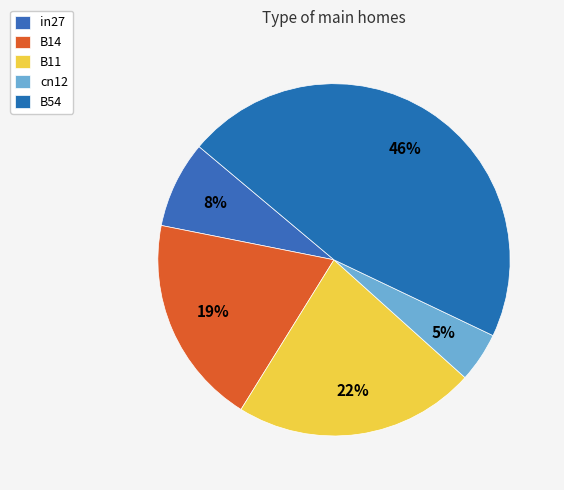

Rank the categories by value from lowest to highest.

cn12, in27, B14, B11, B54